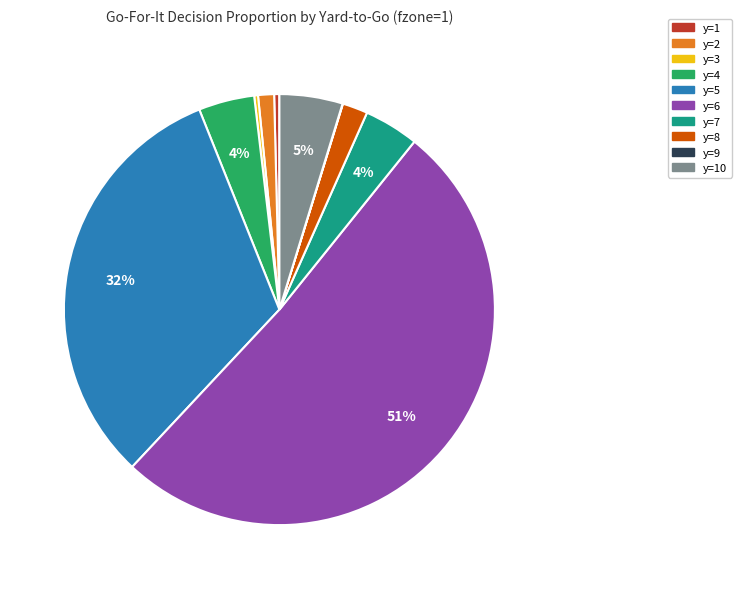

Is there a majority slice in this chart?

Yes